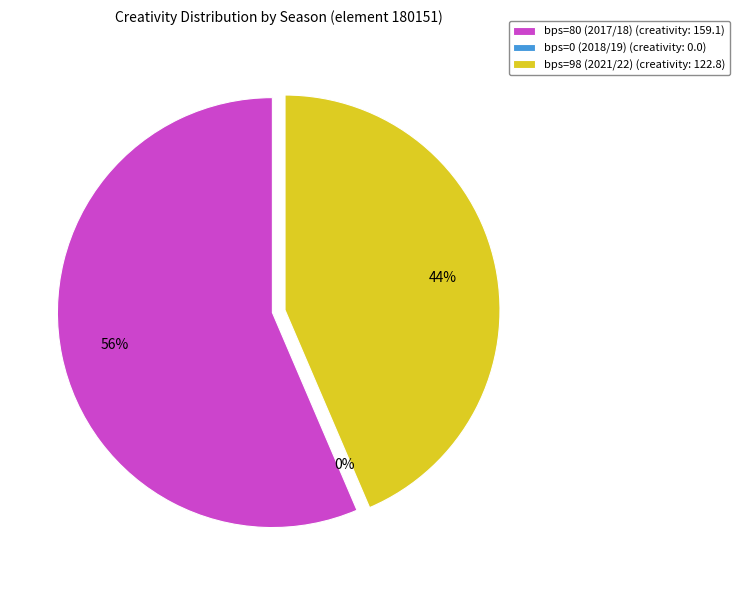

Which category has the smallest portion of the pie?

bps=0 (2018/19)